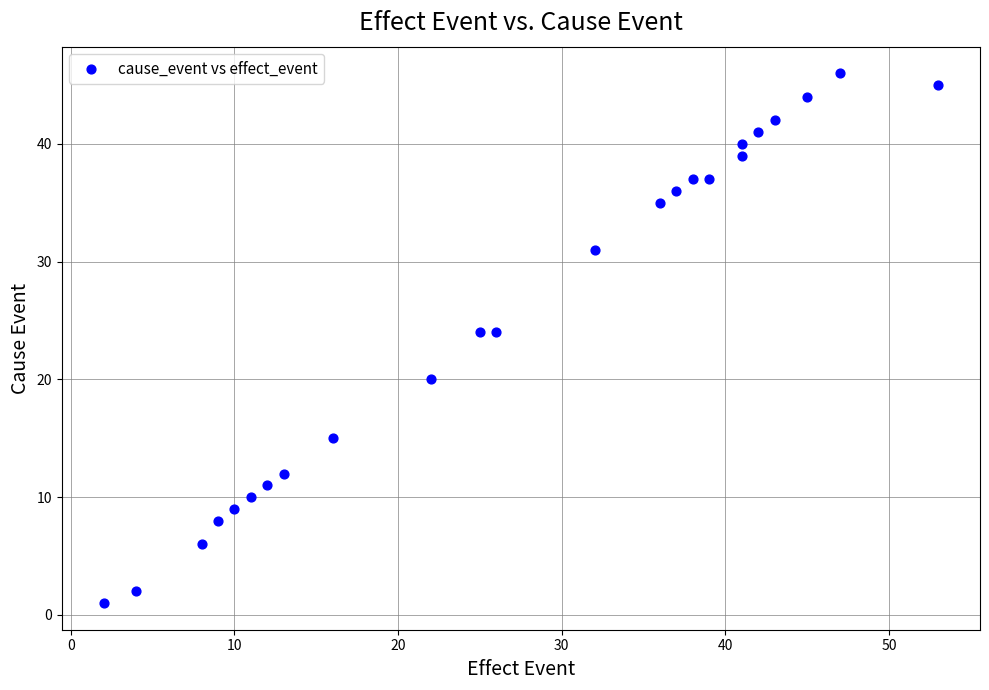

What is the range of X values (max minus min)?

51